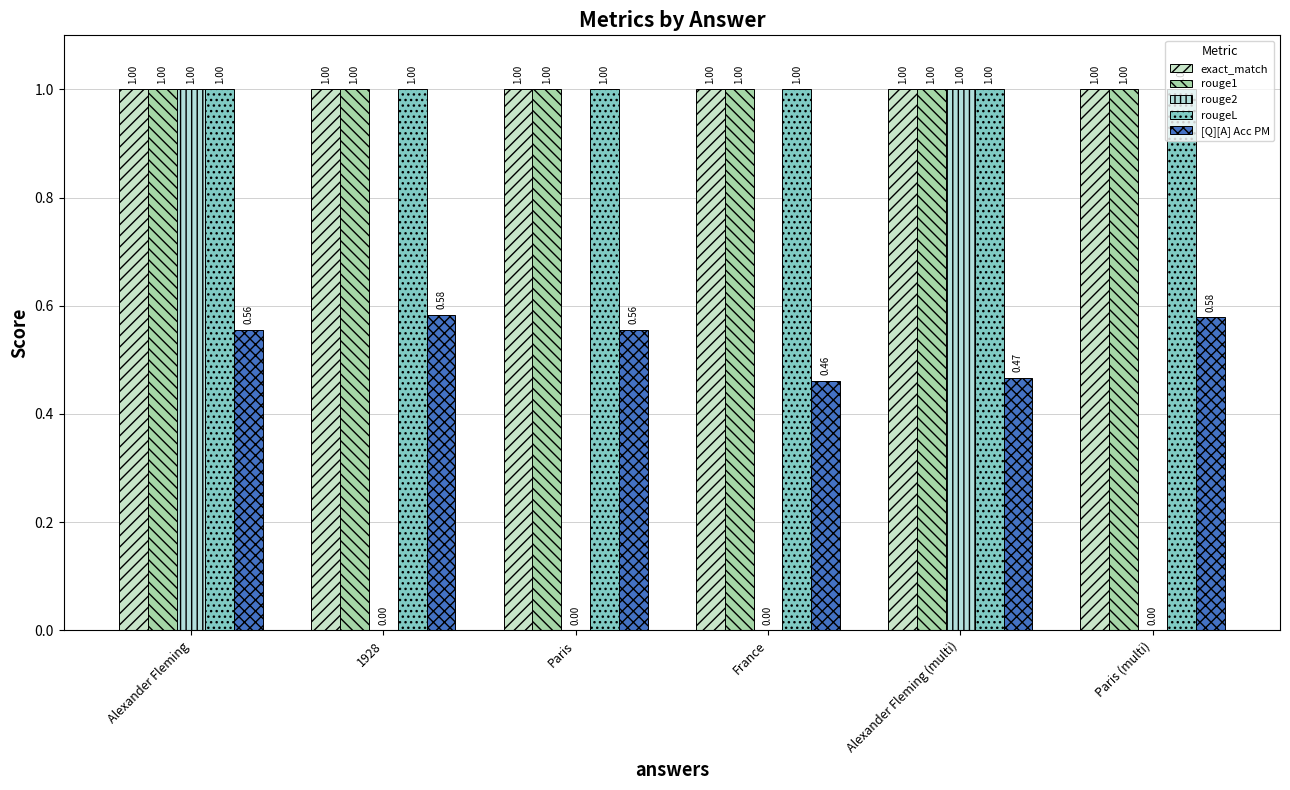

What is the label of the 5th bar from the left?

Alexander Fleming (multi)